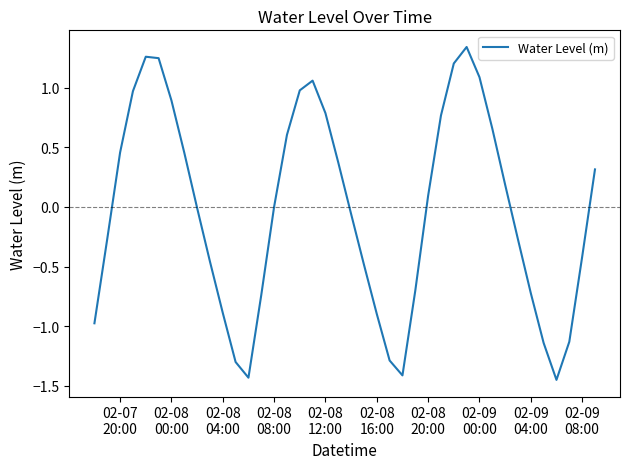

What is the difference between the maximum and minimum values?

2.8